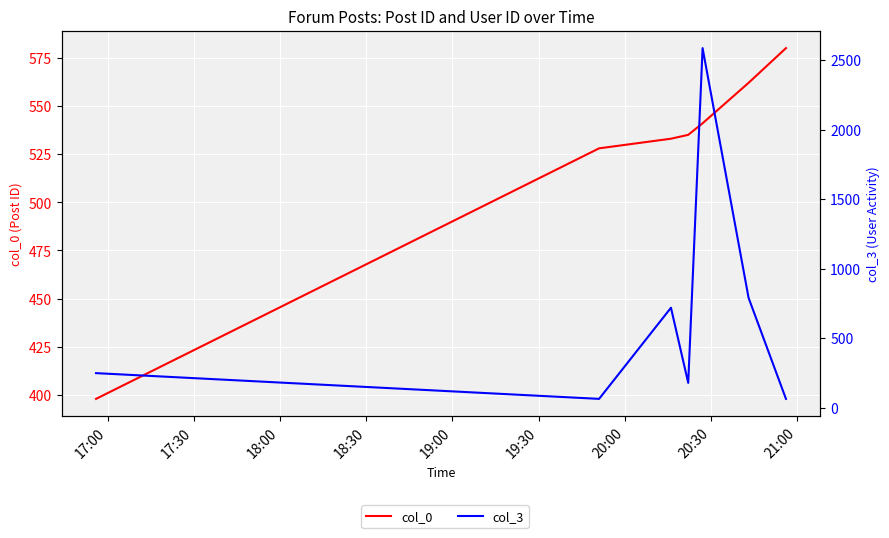

How many data points in col_0 are less than 535?

3